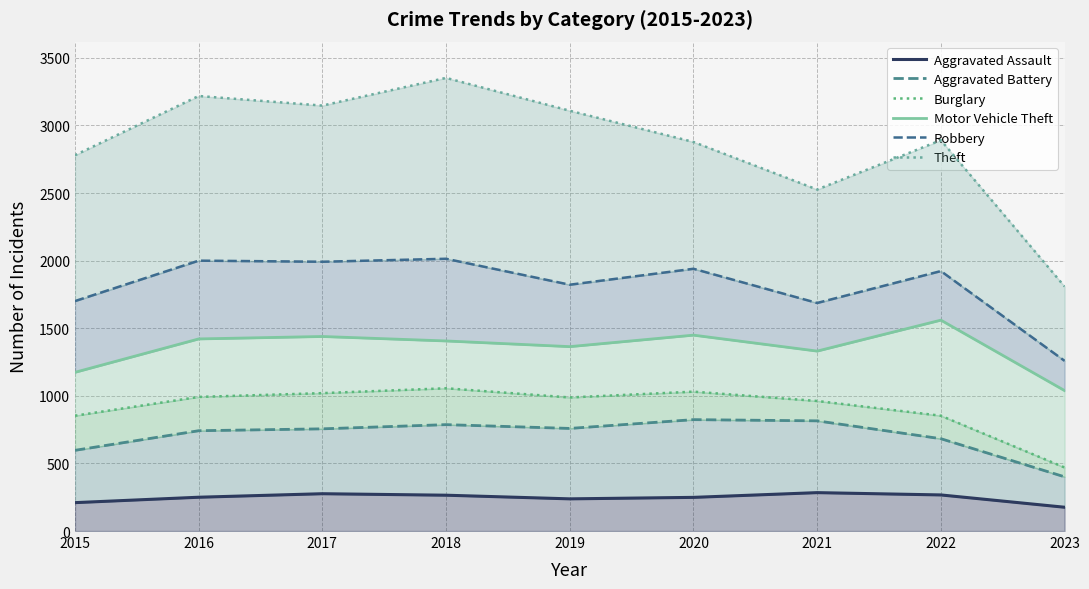

What is the minimum value shown in the chart?

176